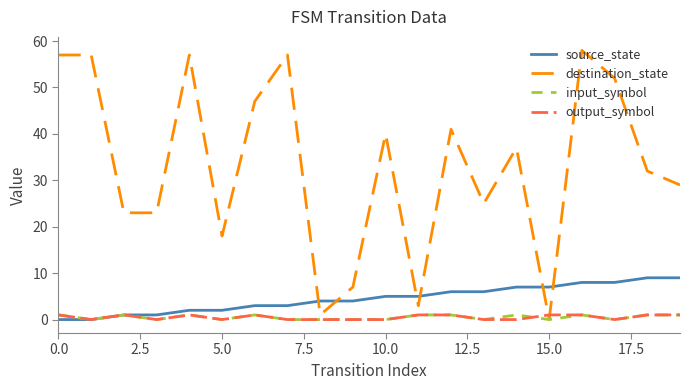

Which series has the largest range (max minus min)?

destination_state